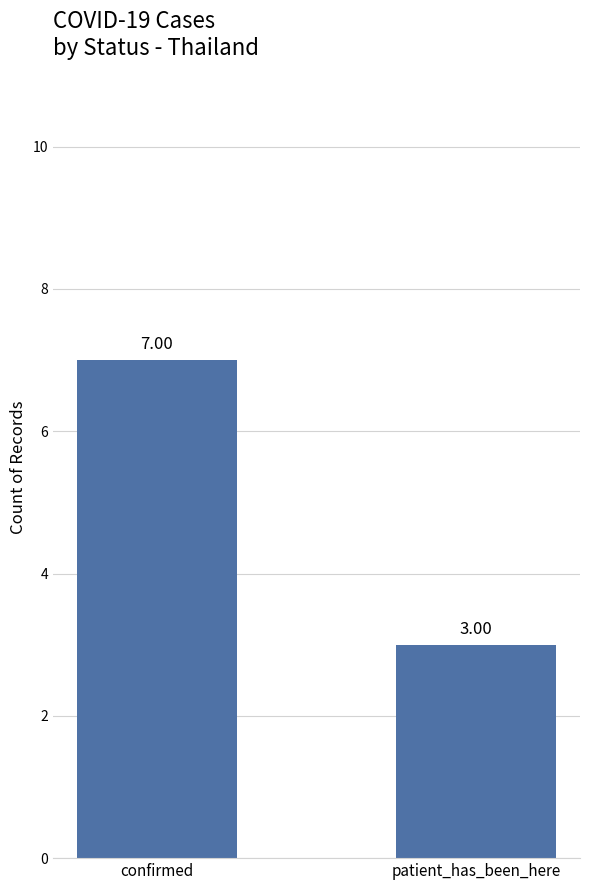

Reading left to right, extract all data points from this chart.

confirmed=7	patient_has_been_here=3